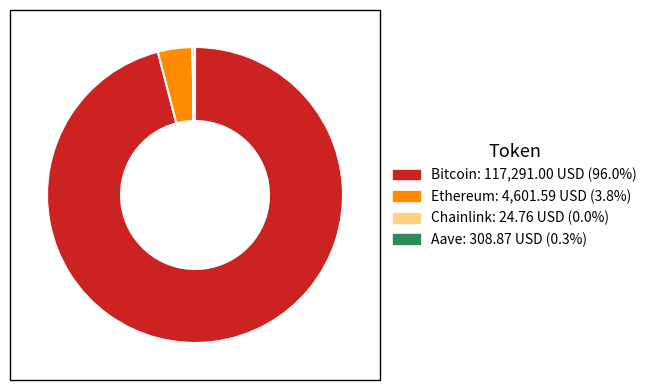

What is the largest slice in the pie chart?

Bitcoin